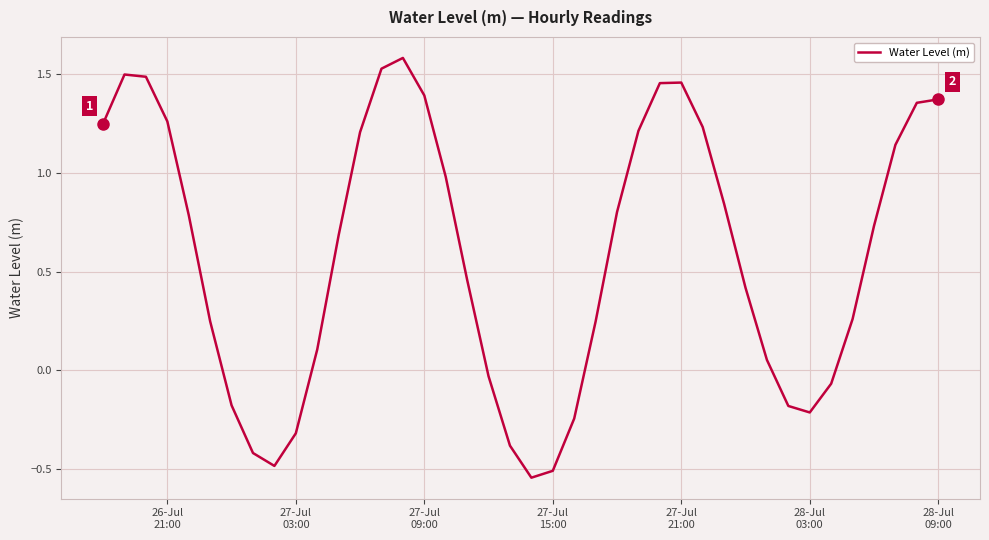

What is the greatest value displayed?

1.6